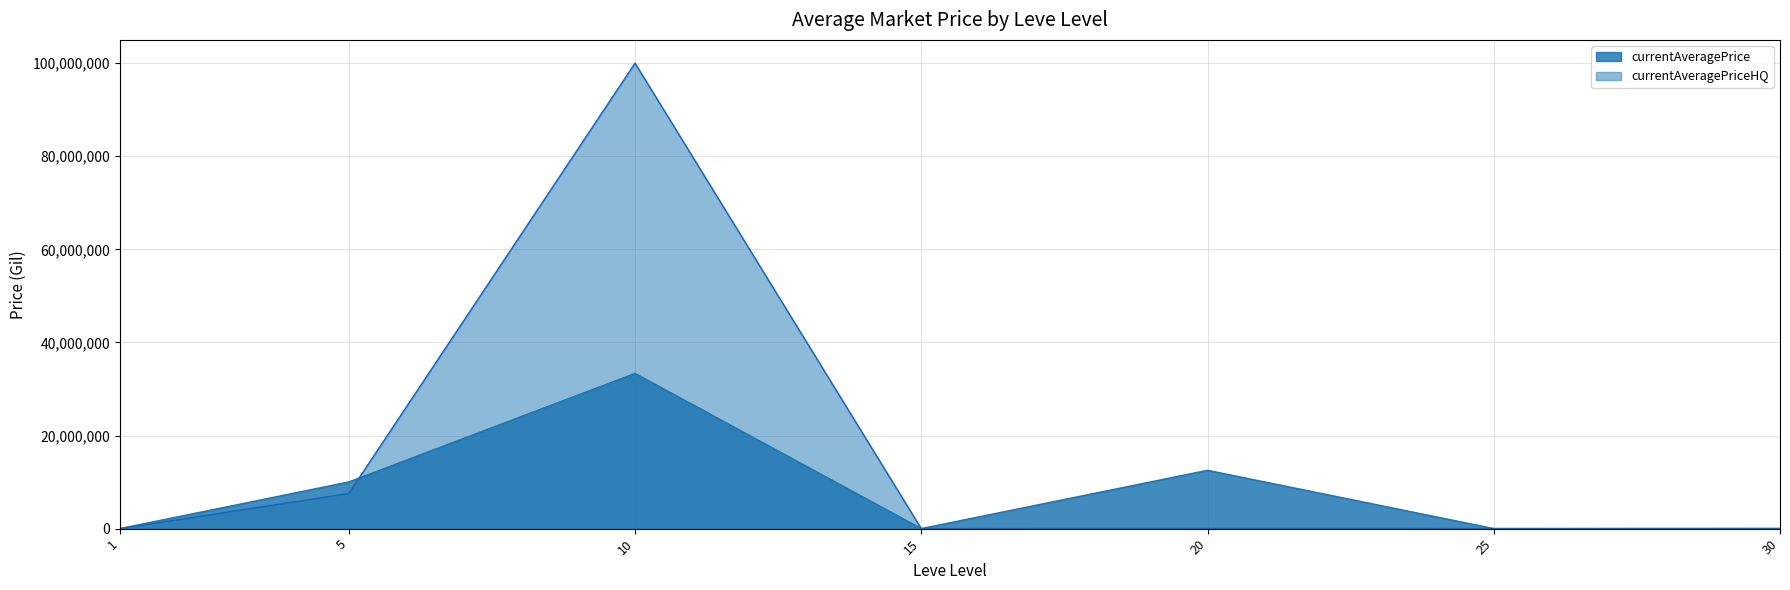

What is the approximate value of currentAveragePrice at 1?

3307